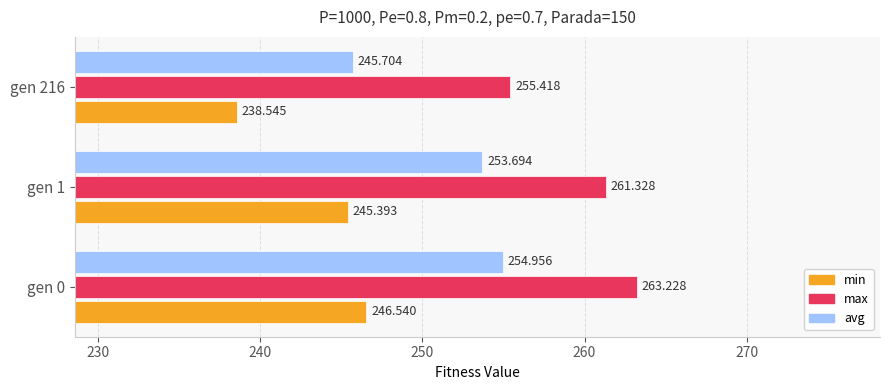

At gen 1, list the series in order from smallest to largest.

min, avg, max